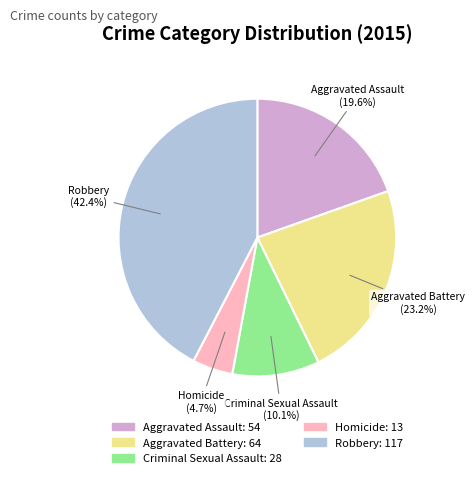

Count the number of slices in the pie.

5